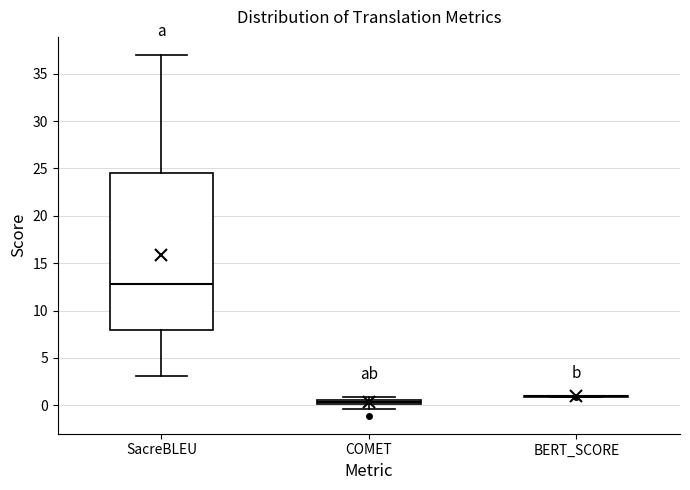

Where does the median line of the box for SacreBLEU sit on the y-axis? The values are not printed on the chart, so give them approximately, as read against the axis.

13.0